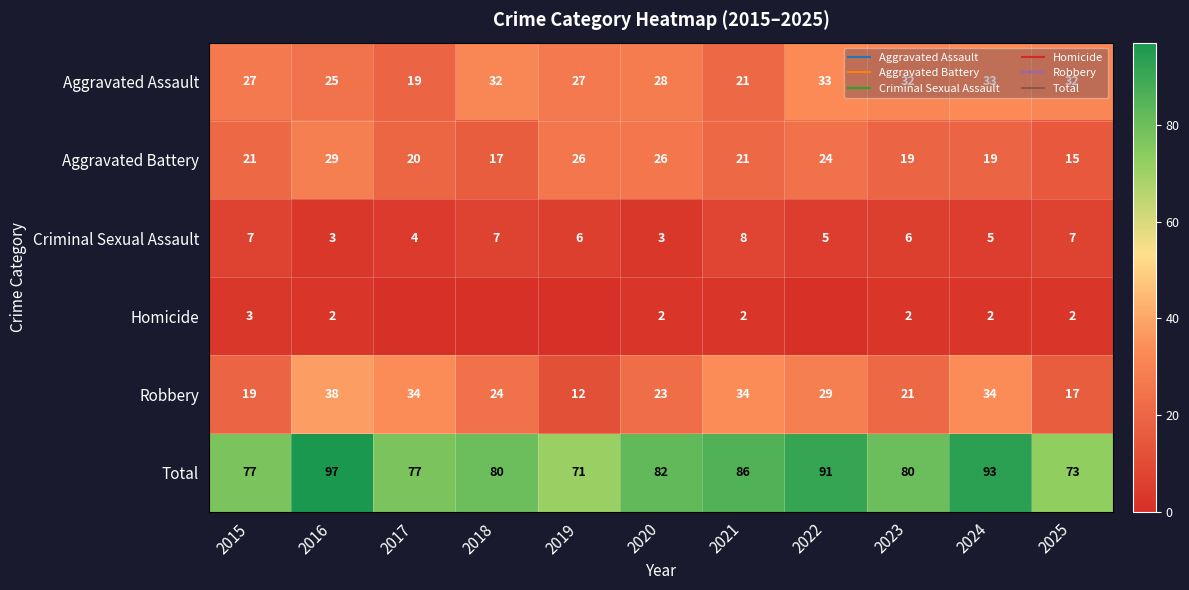

What is the average value of the Homicide series?

1